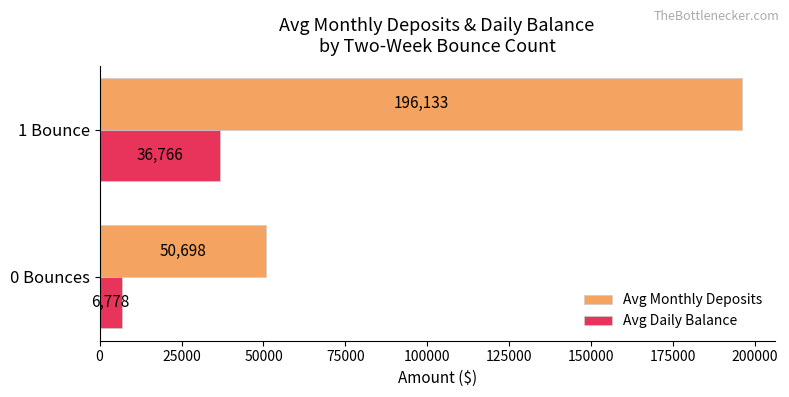

Which series has the widest spread of values?

Avg Monthly Deposits